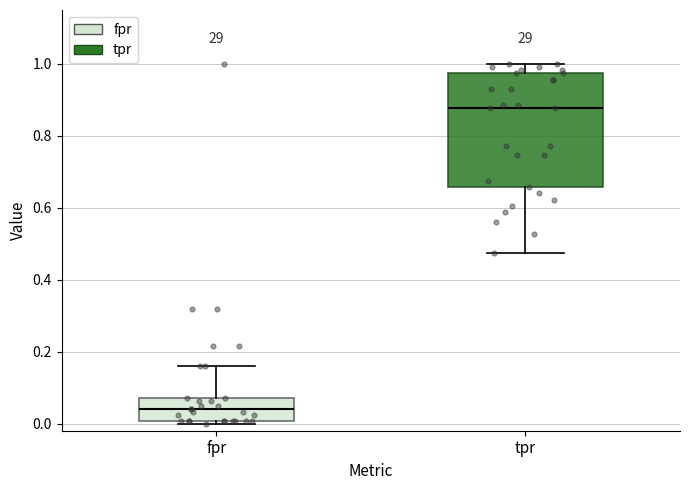

Comparing the boxes themselves (not the whiskers), which one is the tallest?

tpr